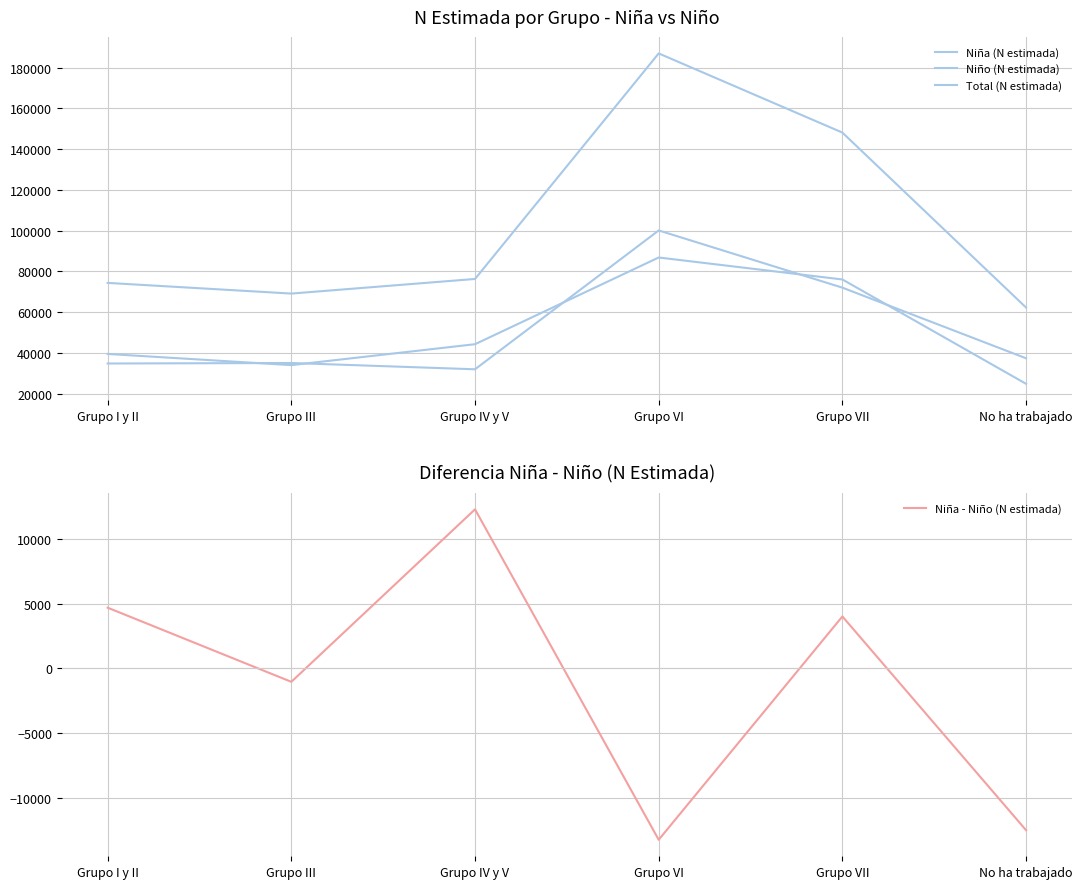

How many values in Niña - Niño (N estimada) are above zero?

3